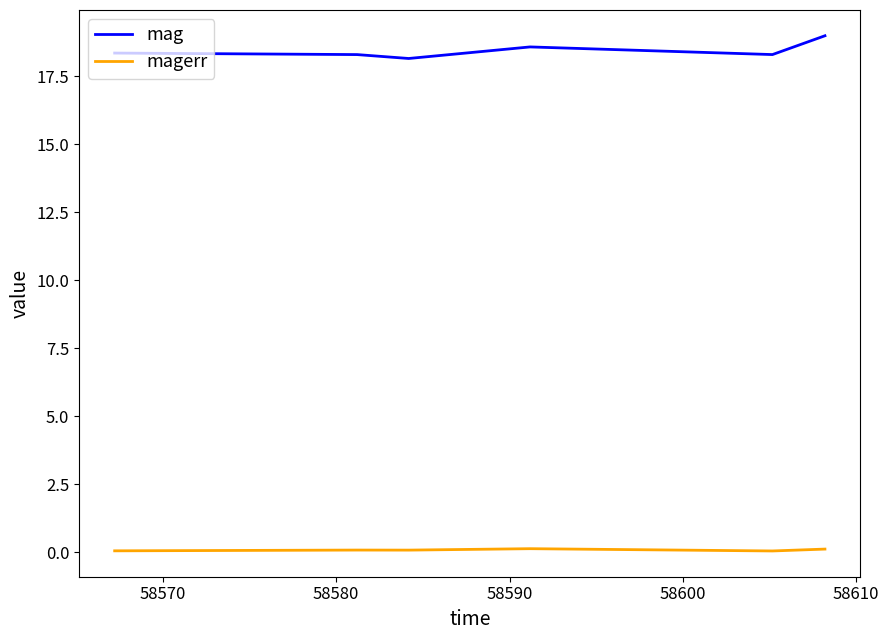

What is the difference between the maximum and minimum values in the mag series?

0.8